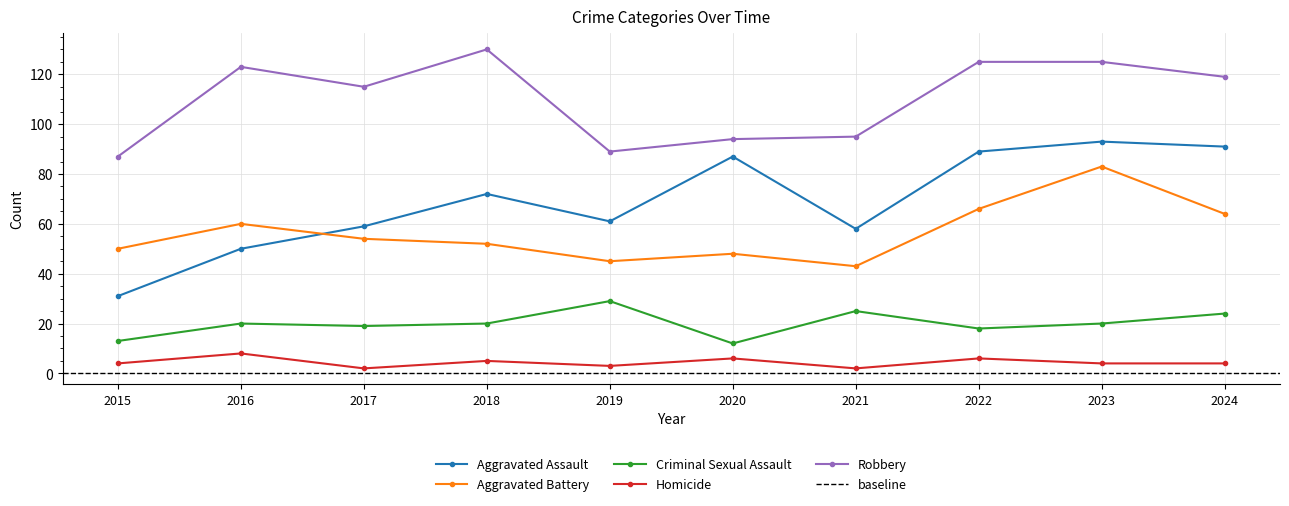

Reading left to right, transcribe all the data shown in this chart.

Aggravated Assault: 2015=31	2016=50	2017=59	2018=72	2019=61	2020=87	2021=58	2022=89	2023=93	2024=91
Aggravated Battery: 2015=50	2016=60	2017=54	2018=52	2019=45	2020=48	2021=43	2022=66	2023=83	2024=64
Criminal Sexual Assault: 2015=13	2016=20	2017=19	2018=20	2019=29	2020=12	2021=25	2022=18	2023=20	2024=24
Homicide: 2015=4	2016=8	2017=2	2018=5	2019=3	2020=6	2021=2	2022=6	2023=4	2024=4
Robbery: 2015=87	2016=123	2017=115	2018=130	2019=89	2020=94	2021=95	2022=125	2023=125	2024=119